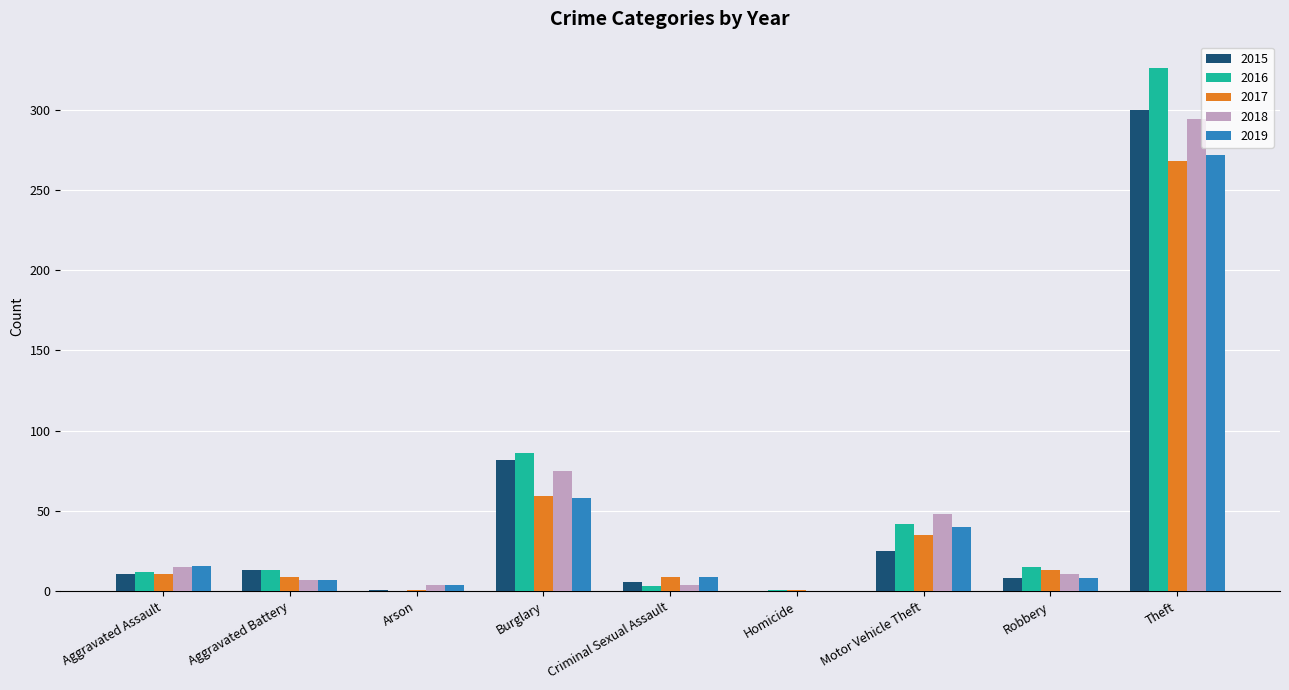

What are all the series names shown in the legend?

2015, 2016, 2017, 2018, 2019